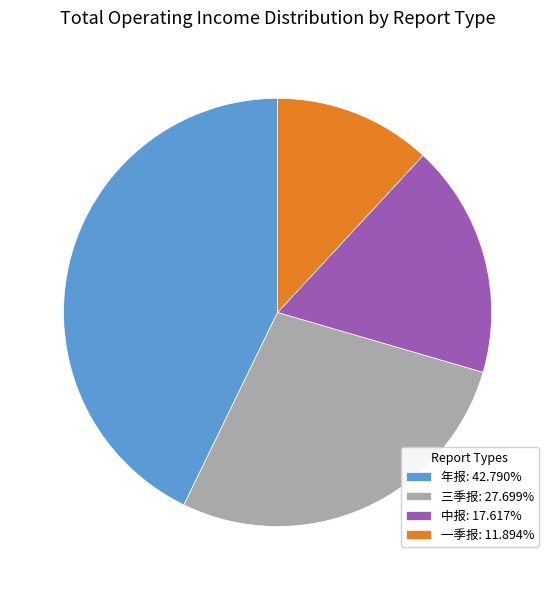

Does 一季报: 11.894% account for over 50% of the chart?

No